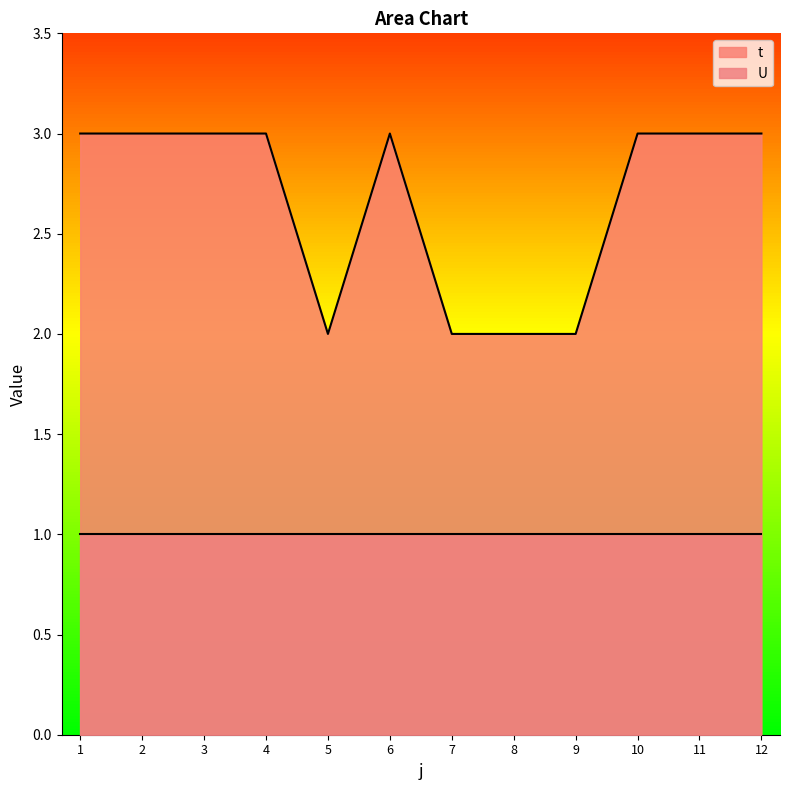

The chart shows a value of 1 at 8. True or false?

False